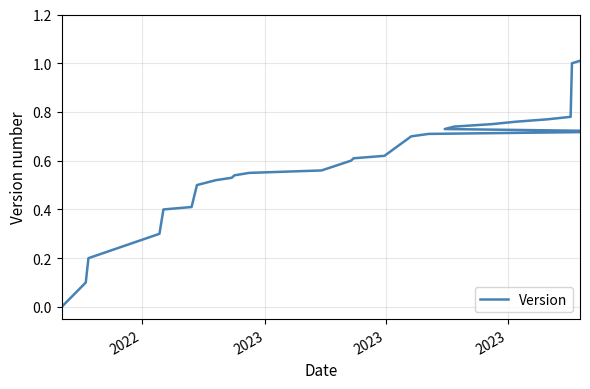

What is the average value?

0.6